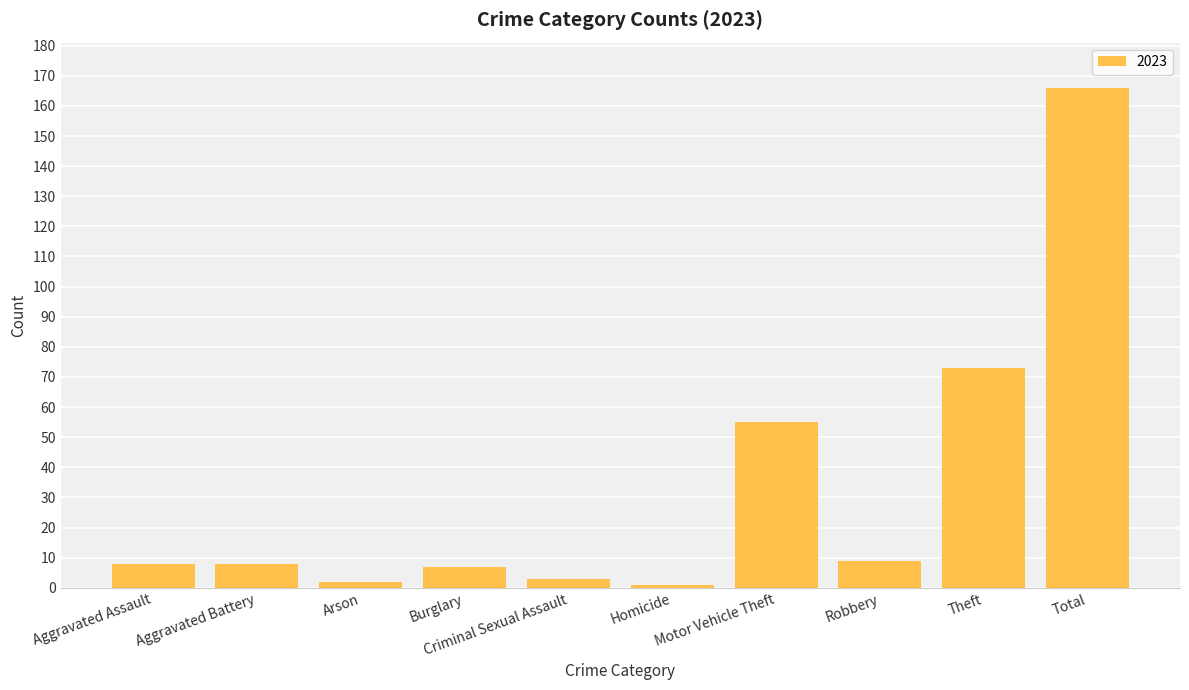

How many distinct data groups are displayed?

1